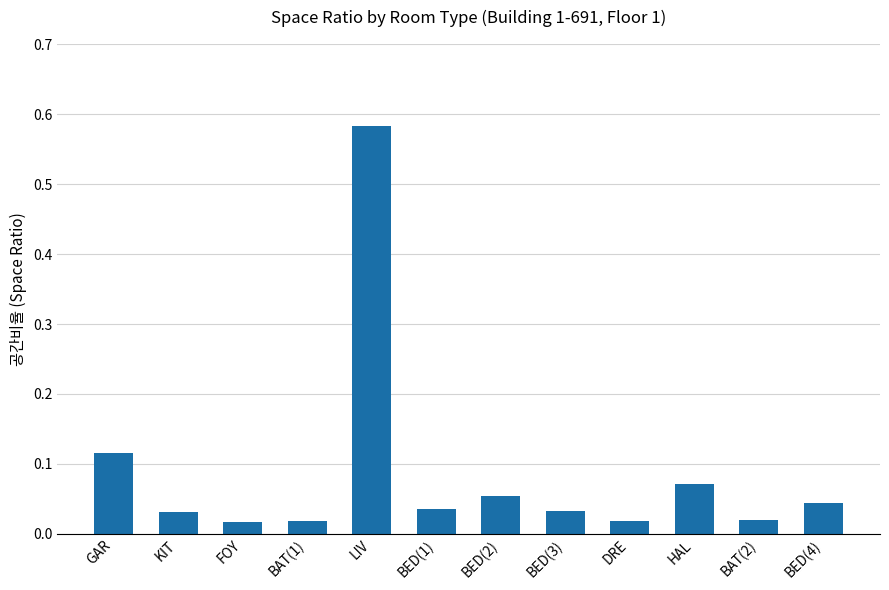

What is the label of the 1st bar from the right?

BED(4)